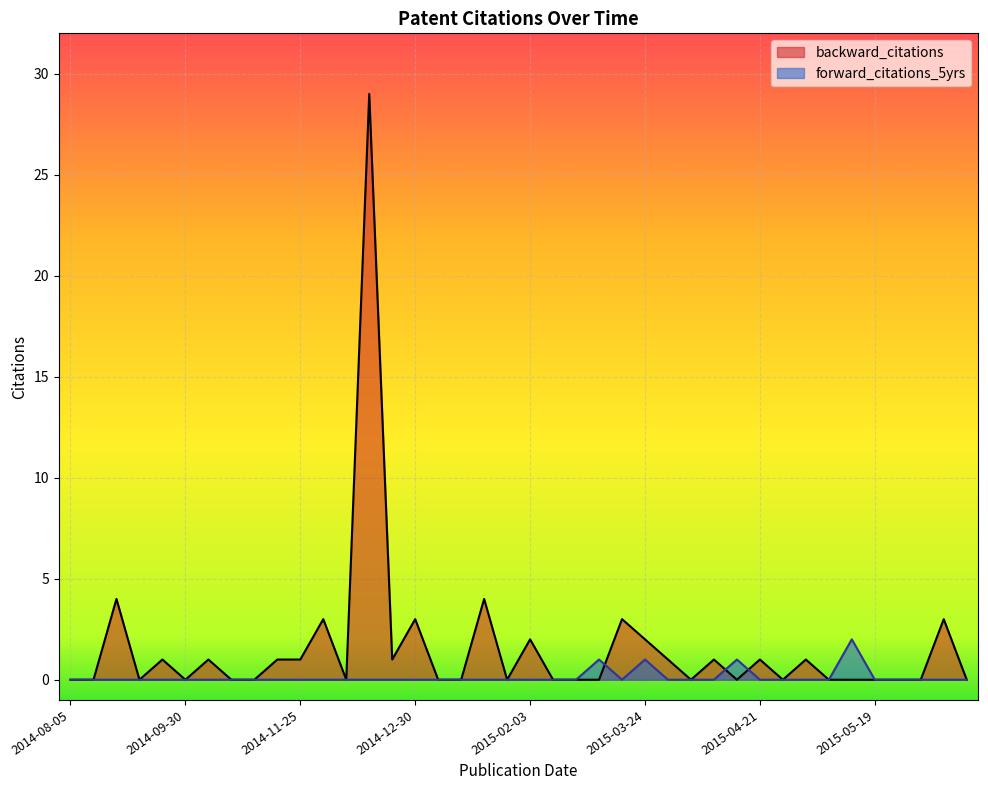

What is the sum of all backward_citations values?

62